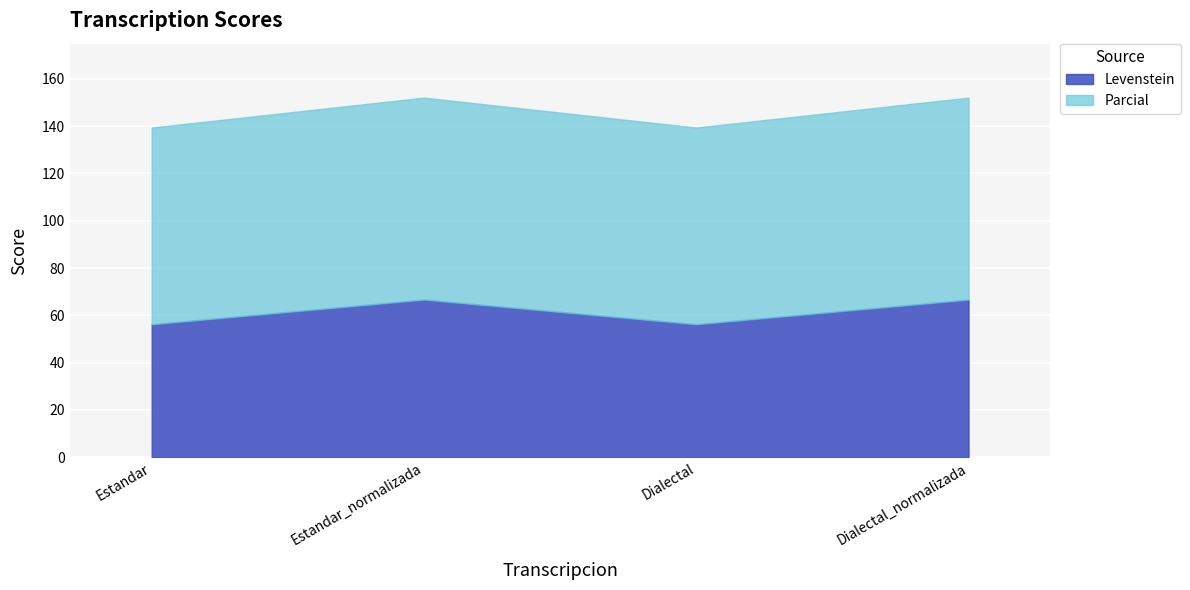

How many lines are shown in the chart?

2